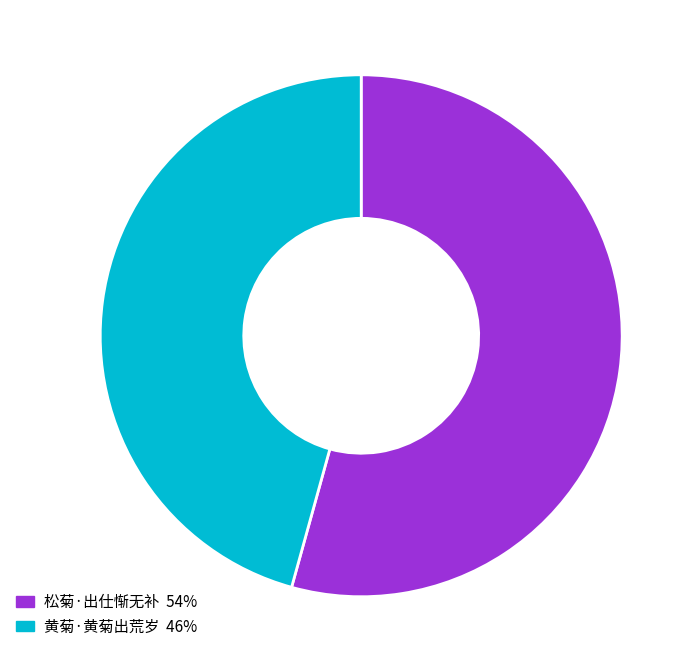

Which category has the smallest portion of the pie?

黄菊·黄菊出荒岁